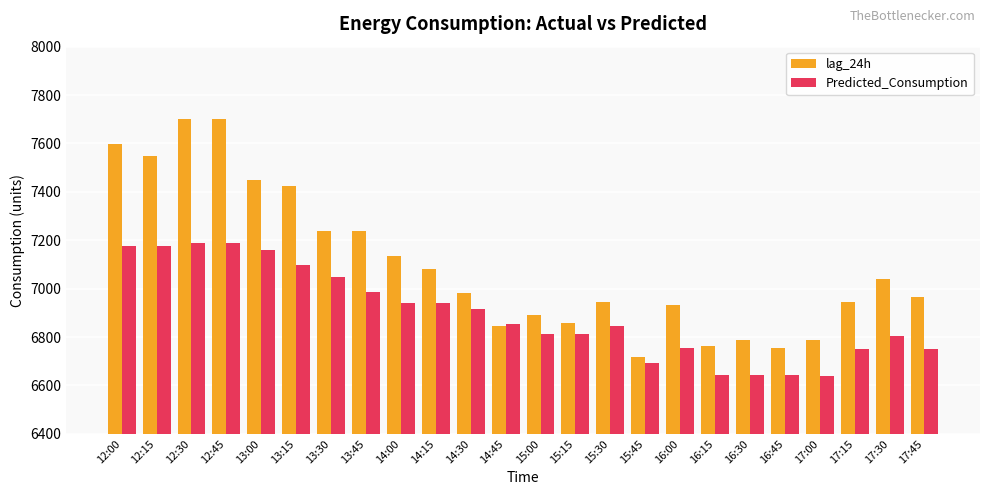

What are all the series names shown in the legend?

lag_24h, Predicted_Consumption